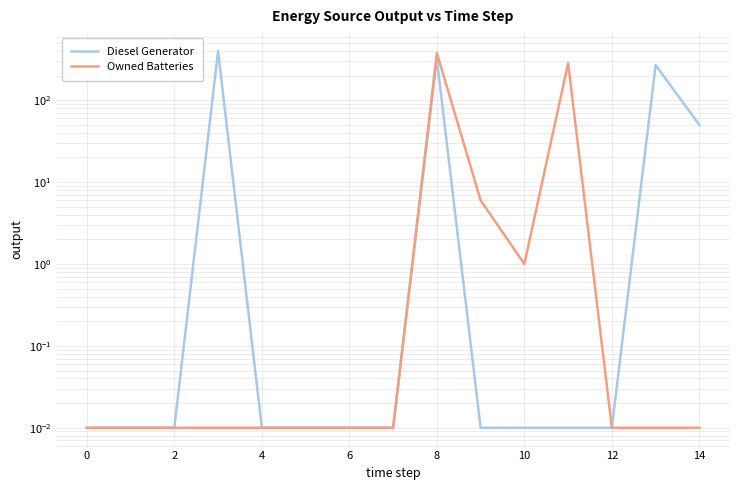

Rank the series by their average value, from lowest to highest.

Owned Batteries, Diesel Generator